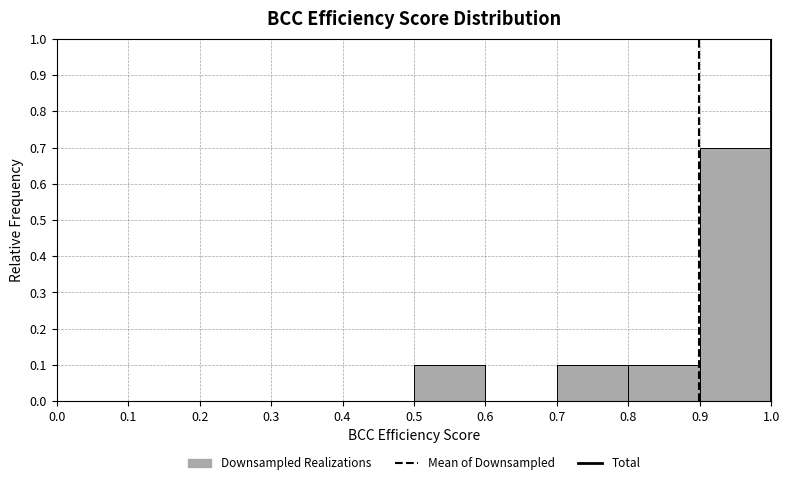

Reading left to right, list every bar in this chart as the range it spans on the x-axis followed by its height. The values are not printed on the chart, so give them approximately, as read against the axis.

0.0 to 0.1: 0
0.1 to 0.2: 0
0.2 to 0.3: 0
0.3 to 0.4: 0
0.4 to 0.5: 0
0.5 to 0.6: 0.1
0.6 to 0.7: 0
0.7 to 0.8: 0.1
0.8 to 0.9: 0.1
0.9 to 1.0: 0.7